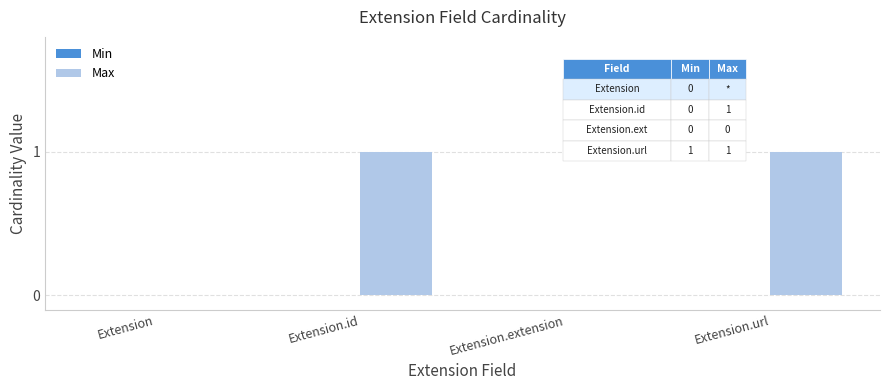

Between Extension and Extension.url, which is larger?

Extension.url